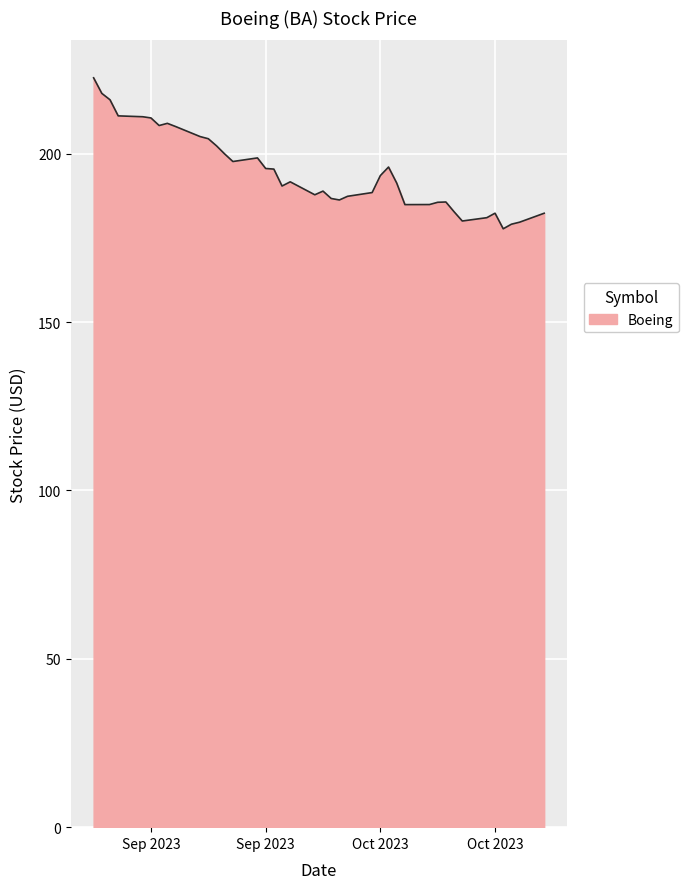

What is the smallest value displayed?

177.7